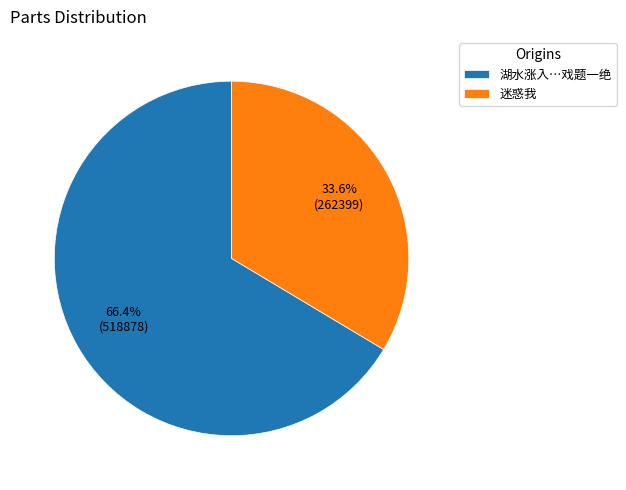

Rank the categories by value from lowest to highest.

迷惑我, 湖水涨入…戏题一绝